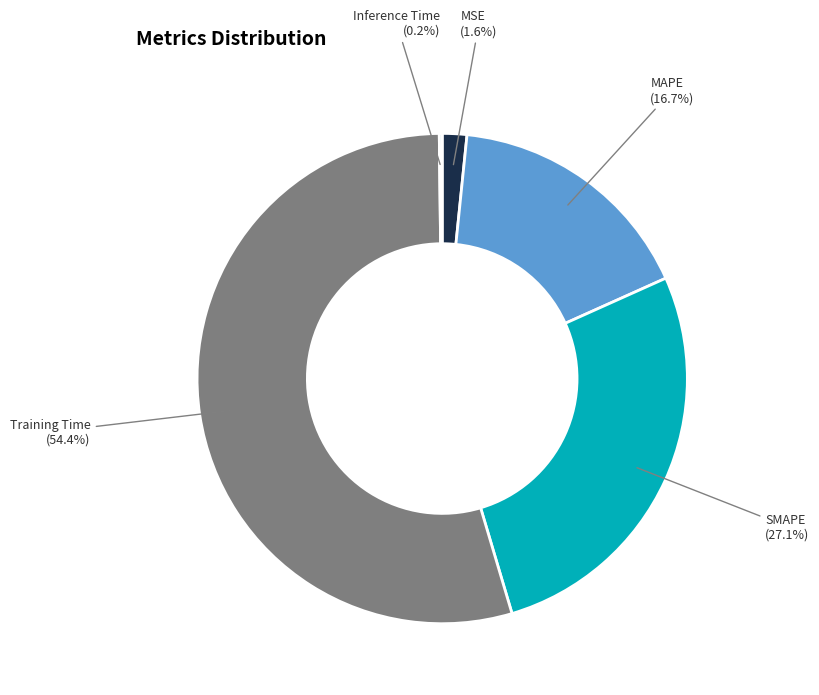

The MSE slice represents 15% of the pie. True or false?

False